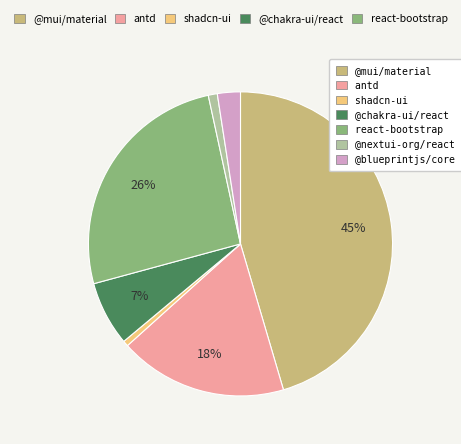

To the nearest percent, what is the average slice percentage?

14%